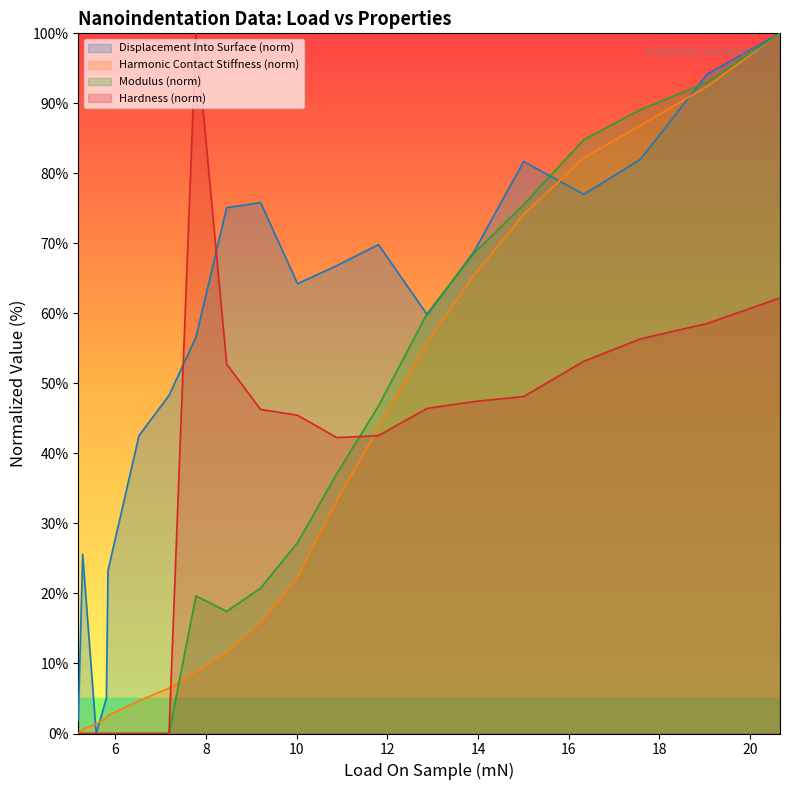

What is the greatest value displayed?

100.0